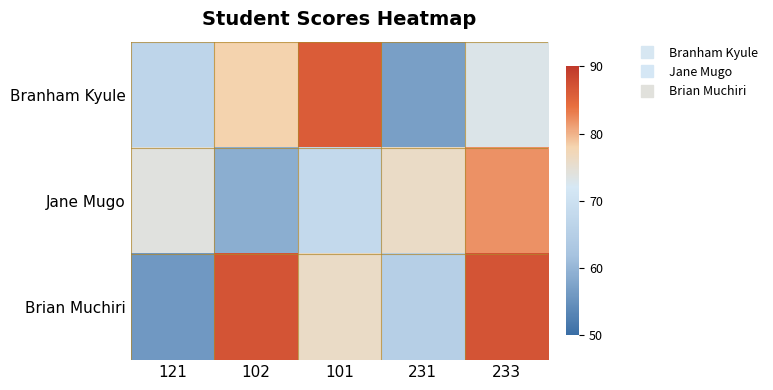

Reading left to right, what are all the values shown in this chart?

Branham Kyule: 121=67	102=78	101=86	231=57	233=73
Jane Mugo: 121=74	102=59	101=68	231=76	233=82
Brian Muchiri: 121=56	102=87	101=76	231=65	233=87